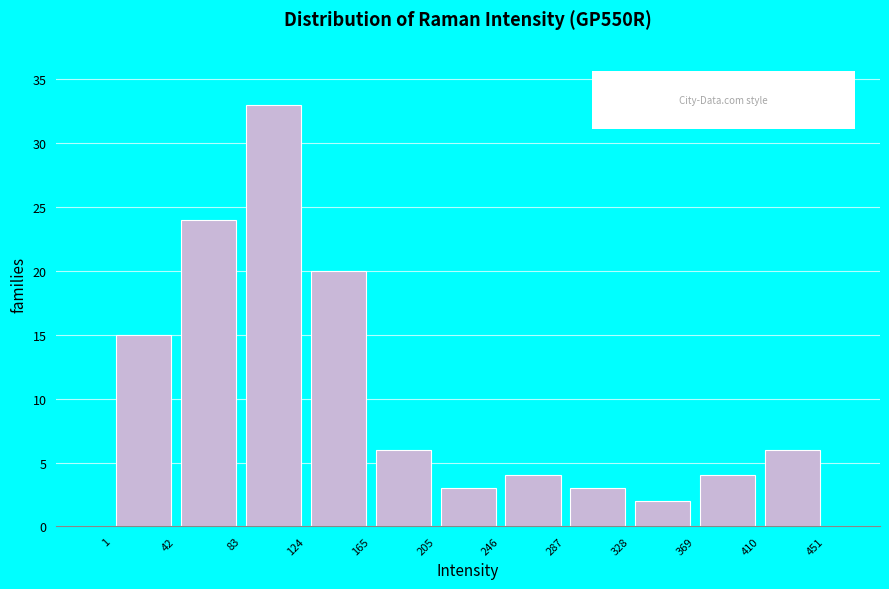

Reading left to right, list every bar in this chart as the range it spans on the x-axis followed by its height. The values are not printed on the chart, so give them approximately, as read against the axis.

1 to 42: 15
42 to 83: 24
83 to 124: 33
124 to 165: 20
165 to 205: 6
205 to 246: 3
246 to 287: 4
287 to 328: 3
328 to 369: 2
369 to 410: 4
410 to 451: 6